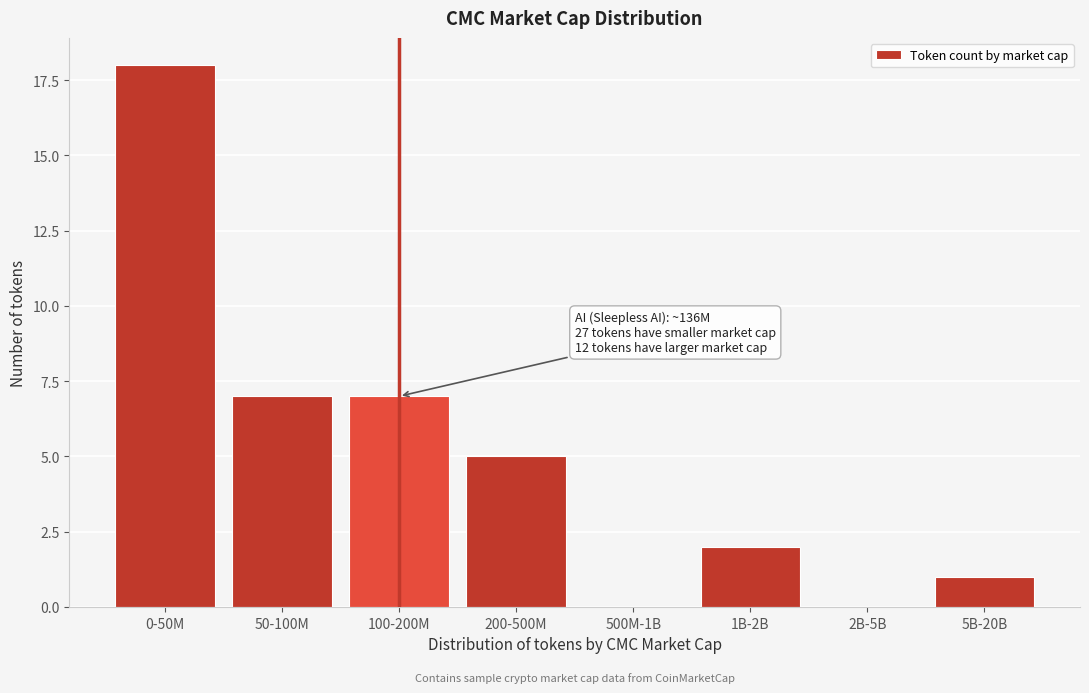

Reading right to left, extract all data points from this chart.

5B-20B=1	2B-5B=0	1B-2B=2	500M-1B=0	200-500M=5	100-200M=7	50-100M=7	0-50M=18